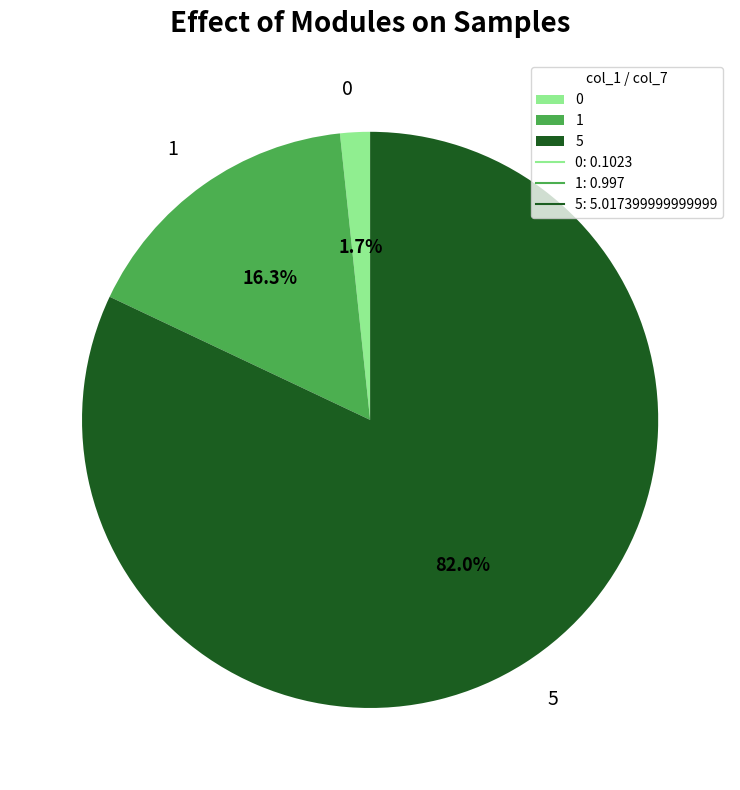

What is the majority slice?

5